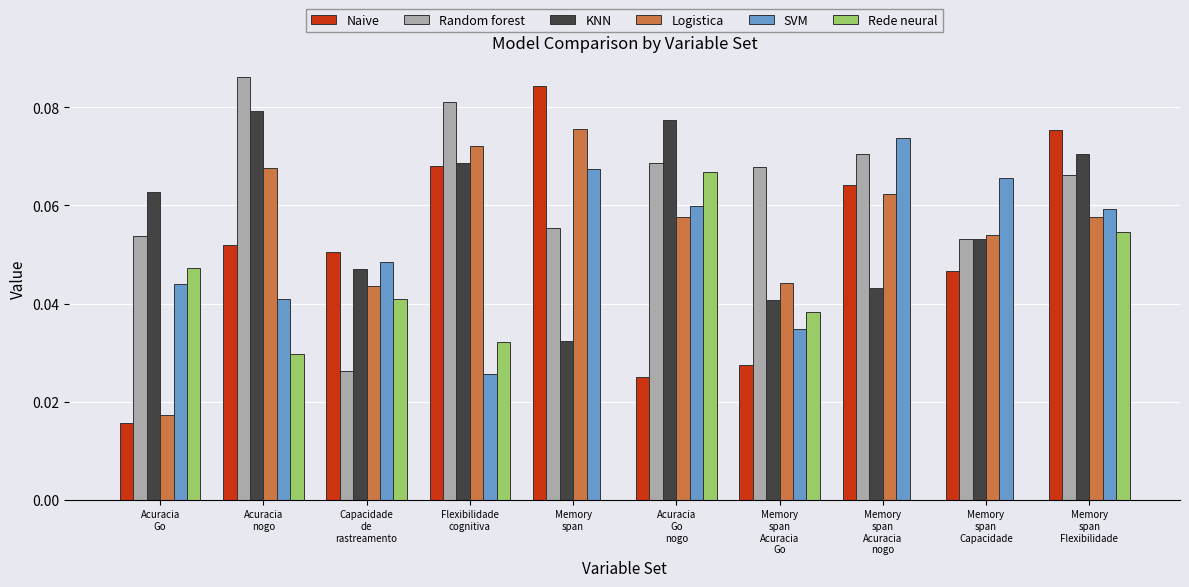

Which series has the largest total across all categories?

Random forest